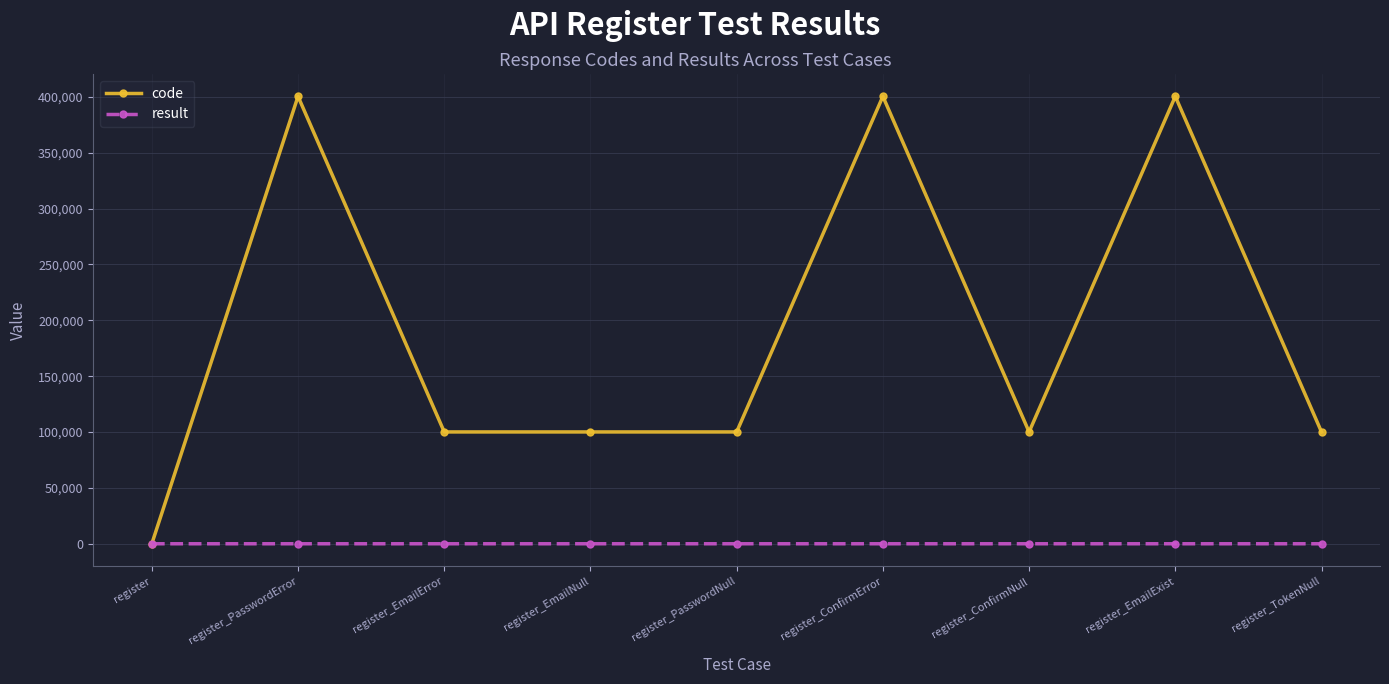

Rank the series by their average value, from lowest to highest.

result, code